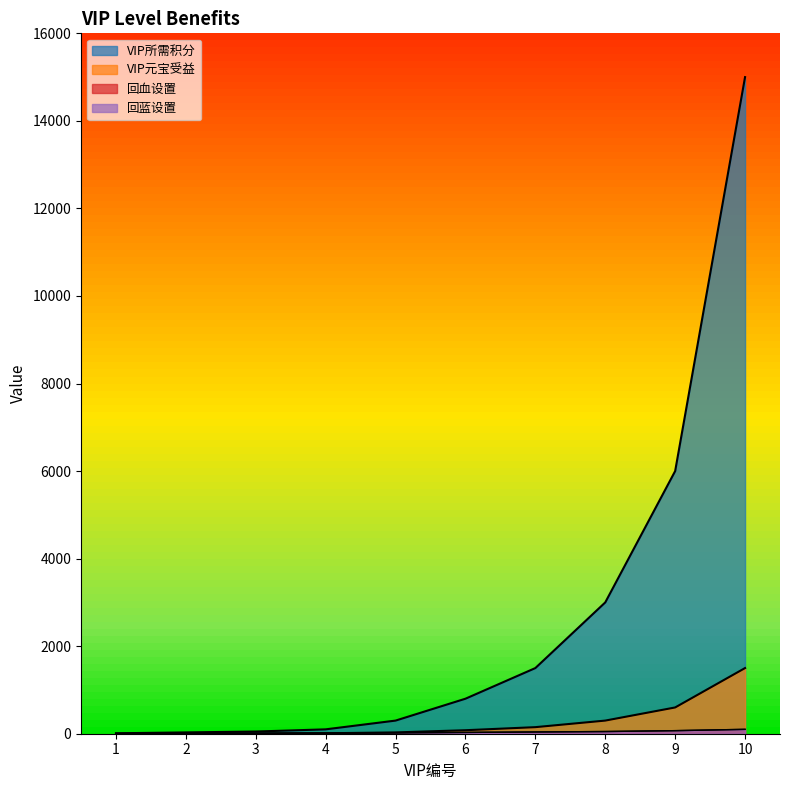

List the series in order of their peak value, lowest first.

回血设置, 回蓝设置, VIP元宝受益, VIP所需积分